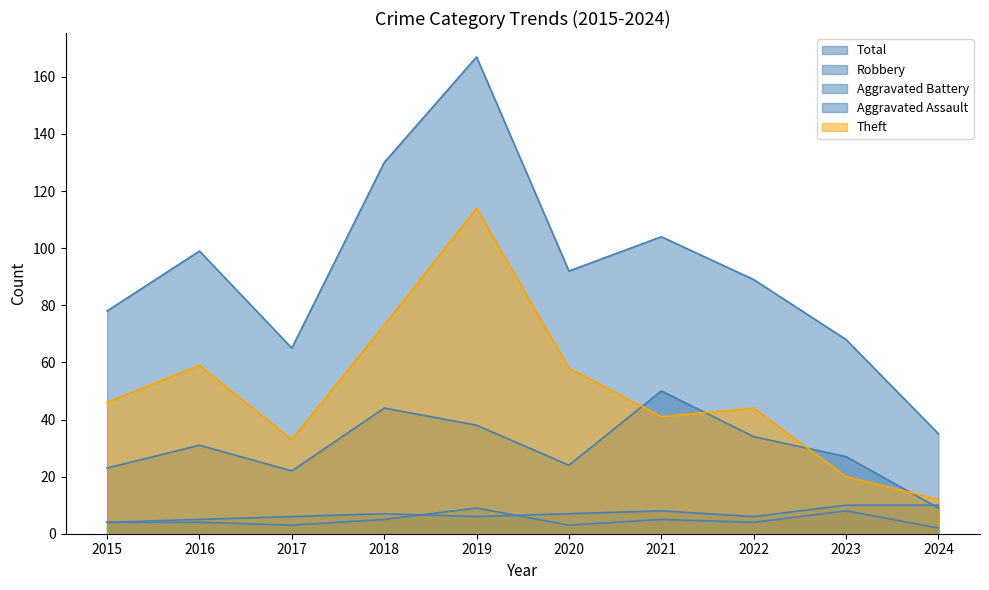

What is the lowest value of the Aggravated Battery series?

4